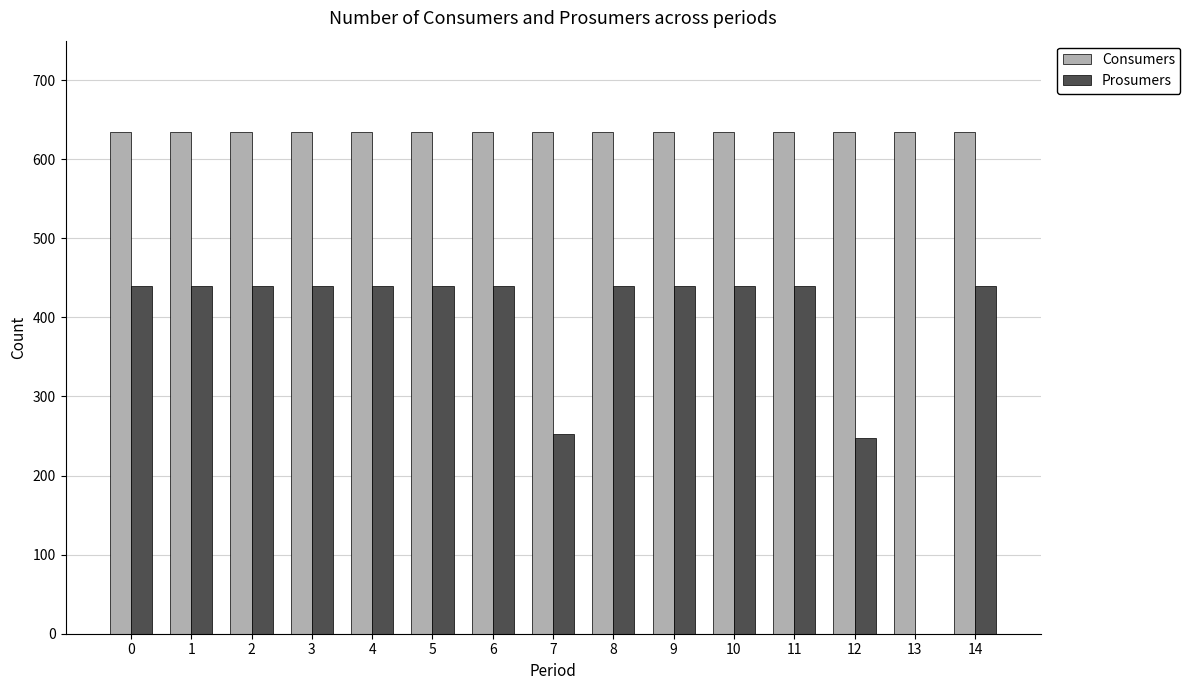

Which series has the largest total across all categories?

Consumers